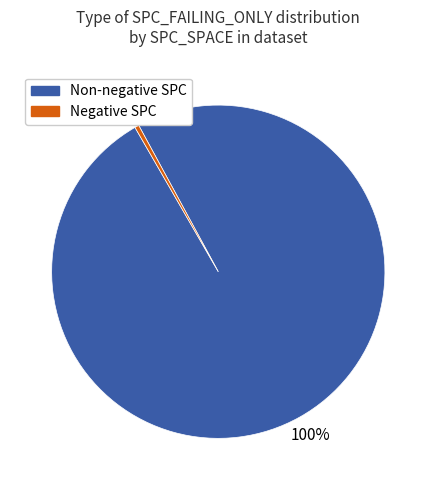

Is there a majority slice in this chart?

Yes